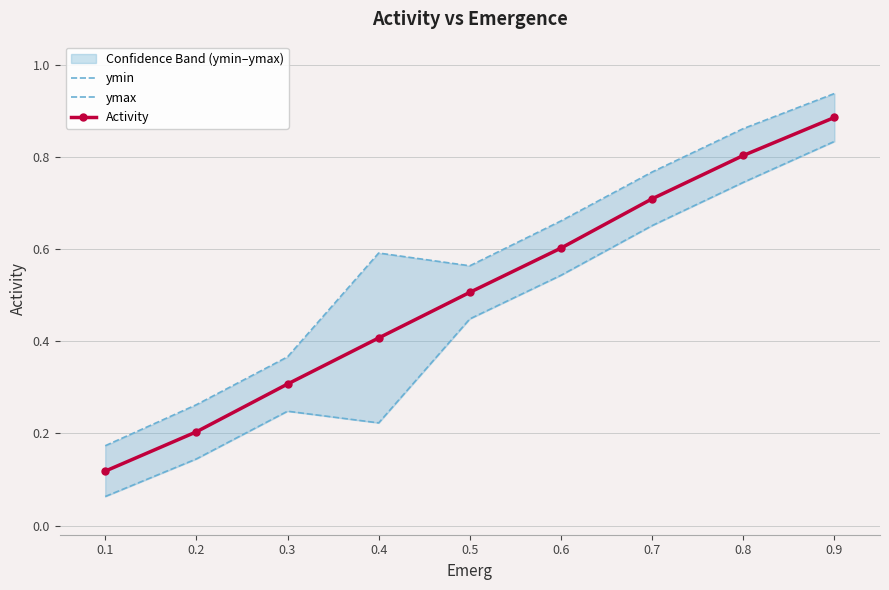

Reading left to right, transcribe all the data shown in this chart.

ymin: 0.1	0.1	0.2	0.2	0.4	0.5	0.7	0.7	0.8
ymax: 0.2	0.3	0.4	0.6	0.6	0.7	0.8	0.9	0.9
Activity: 0.1	0.2	0.3	0.4	0.5	0.6	0.7	0.8	0.9